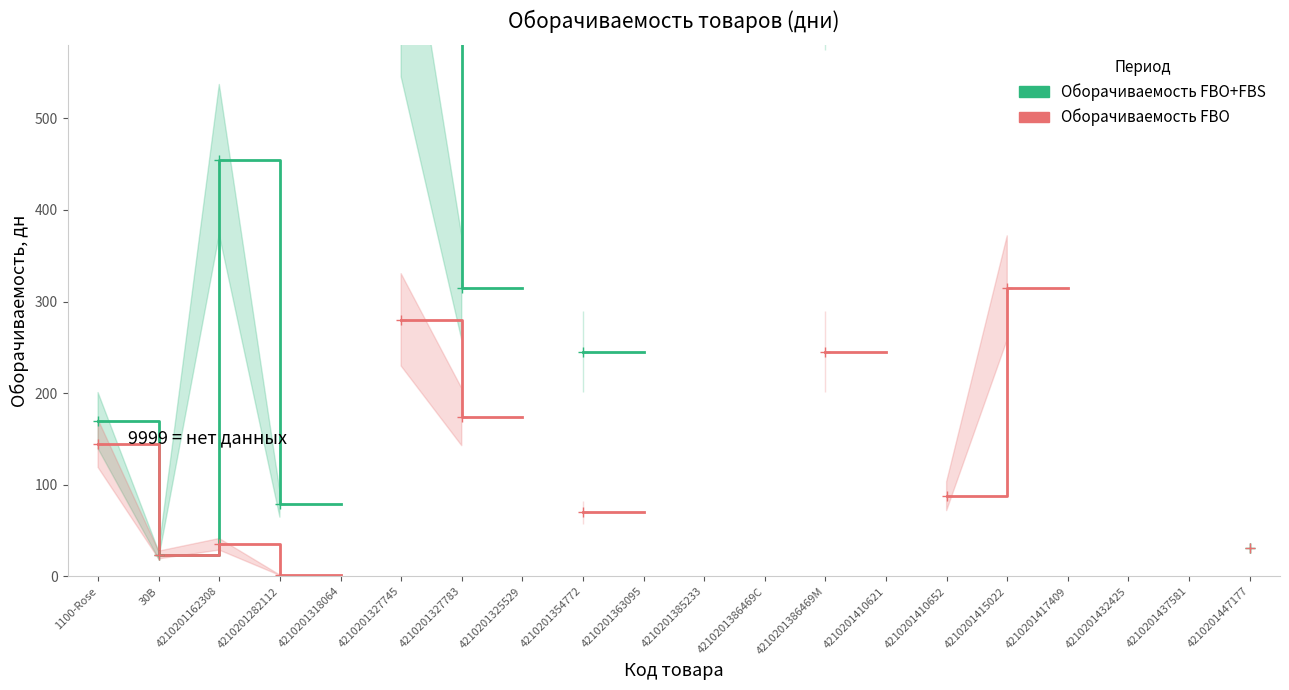

Which category has the highest value in the Оборачиваемость FBO series?

4210201415022